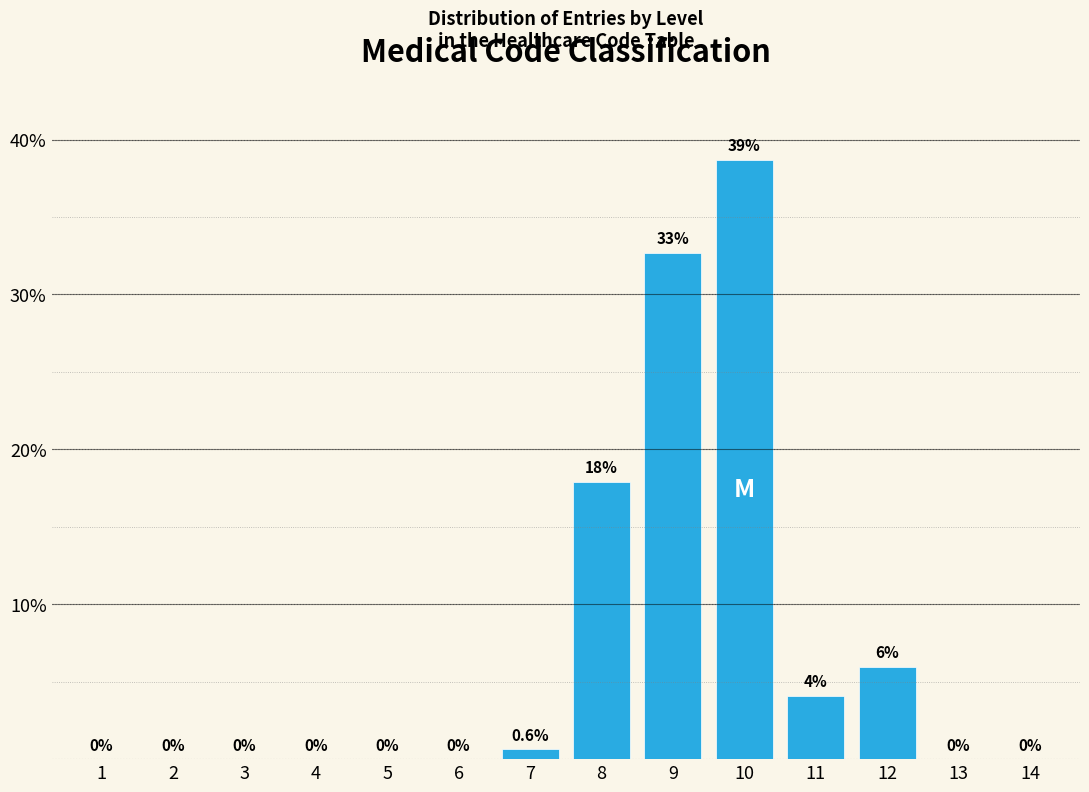

Reading left to right, transcribe all the data shown in this chart.

1=0.0	2=0.0	3=0.0	4=0.0	5=0.0	6=0.0	7=0.6	8=17.9	9=32.7	10=38.7	11=4.1	12=6.0	13=0.0	14=0.0